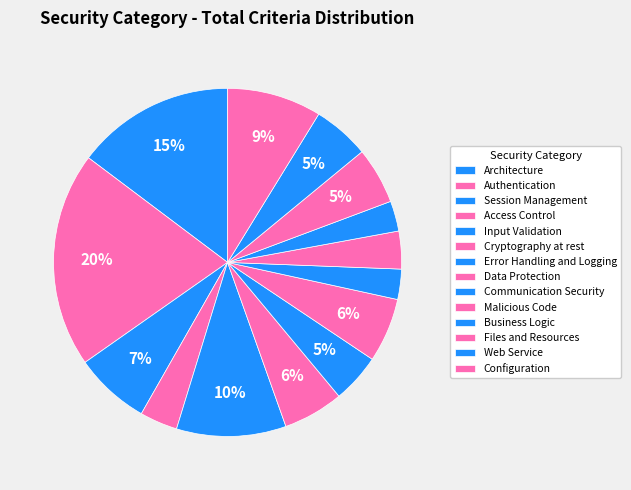

To the nearest percent, what portion does Communication Security represent?

3%